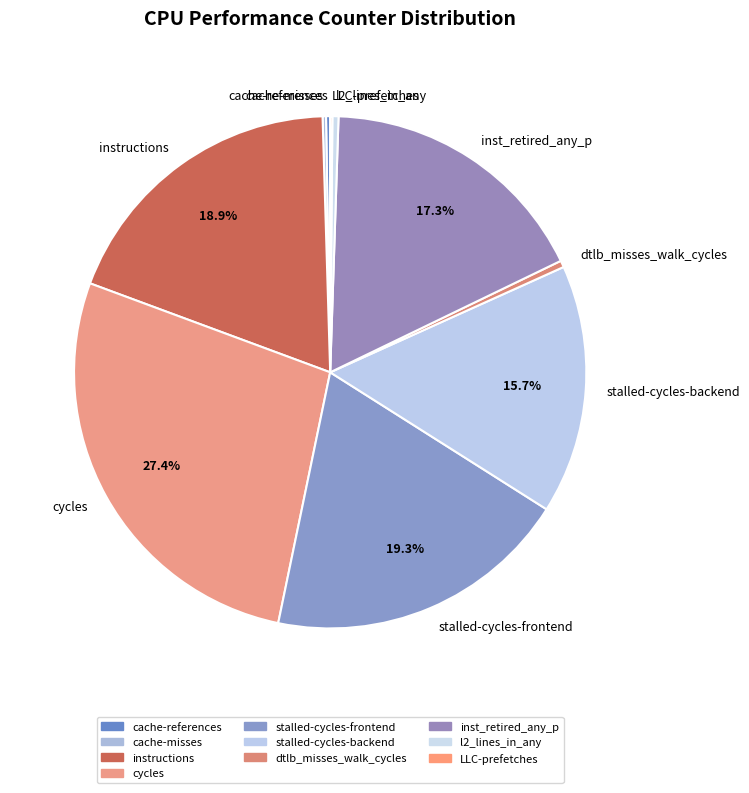

Does any single category account for the majority?

No